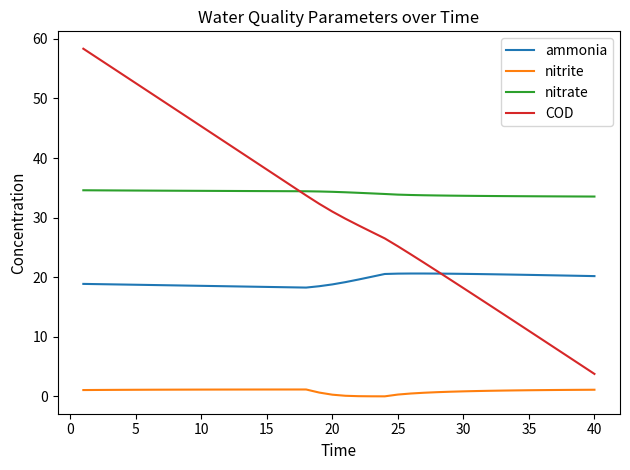

Which series has the largest total across all categories?

nitrate